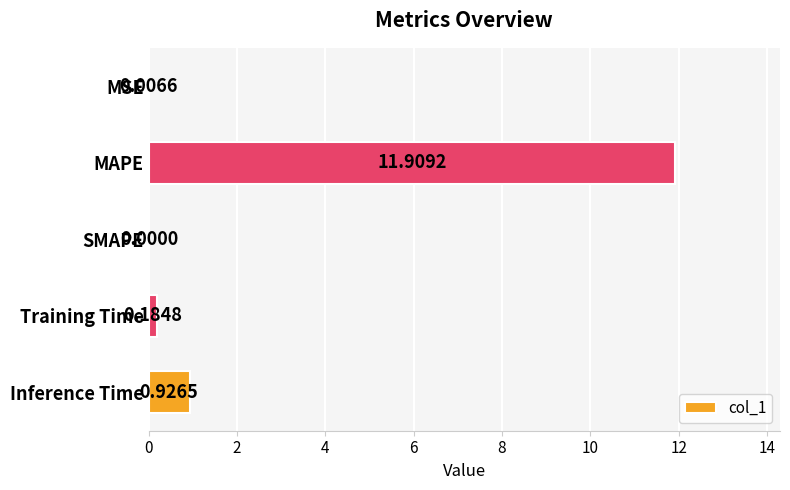

Are the bars horizontal?

Yes